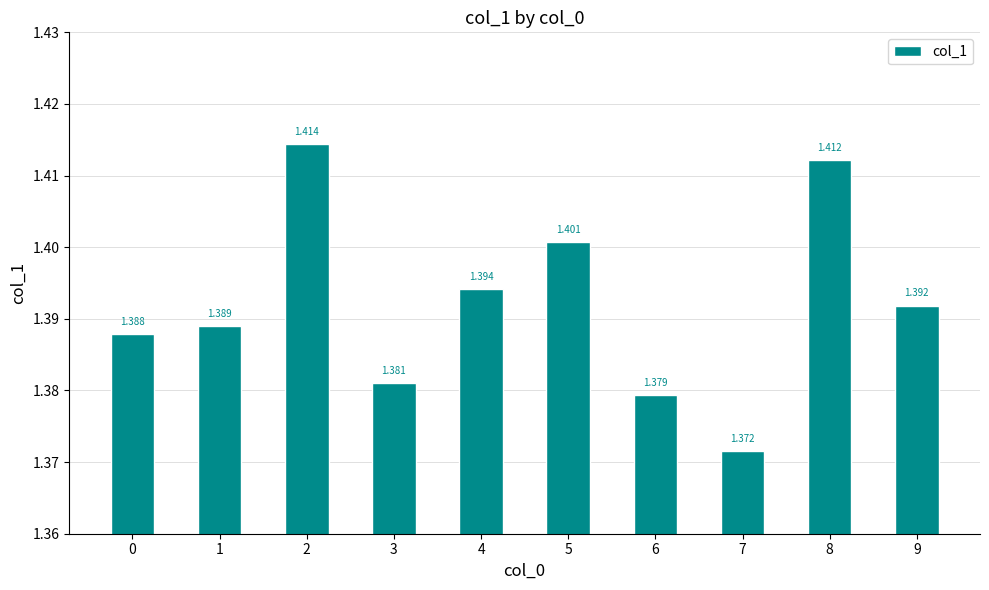

Is it true that the value at 7 is 1.4?

True